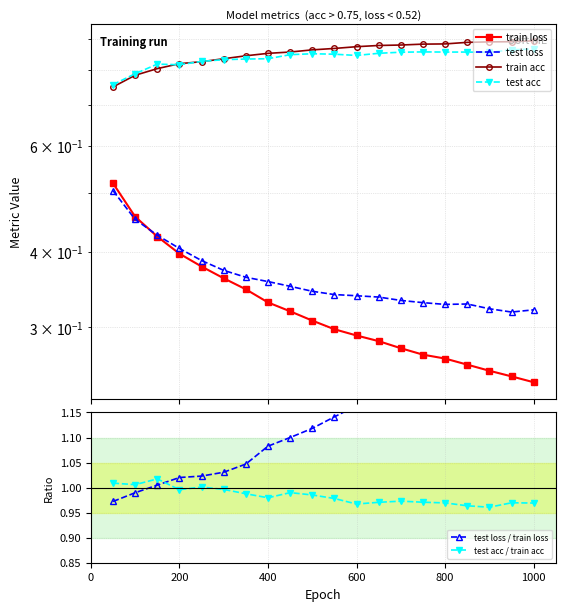

True or false: test acc and test loss / train loss cross at least once.

False